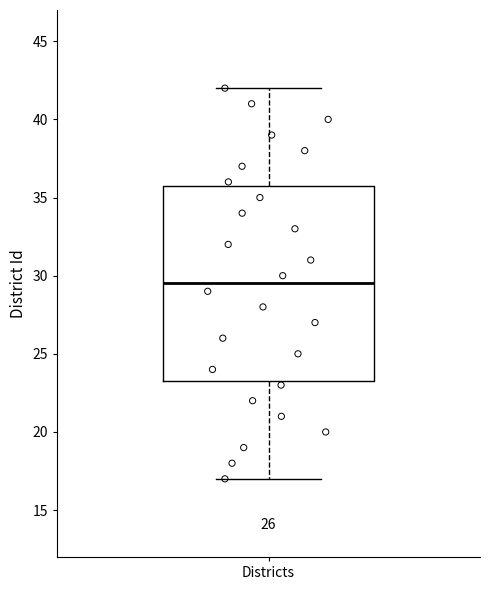

Read this box plot against the y-axis: the position of the median line, the range covered by the box, and the ends of both whiskers. The values are not printed on the chart, so give them approximately, as read against the axis.

median 29.5, box 23.5 to 36.0, whiskers 17.0 to 42.0